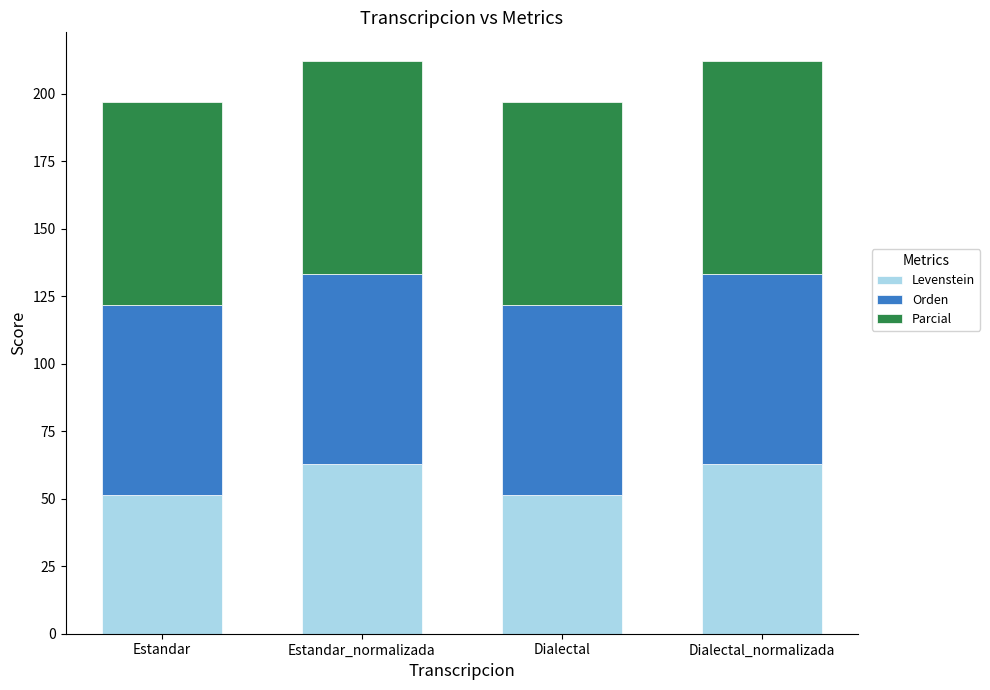

What is the difference between the Levenstein values at Estandar and Dialectal_normalizada?

11.5